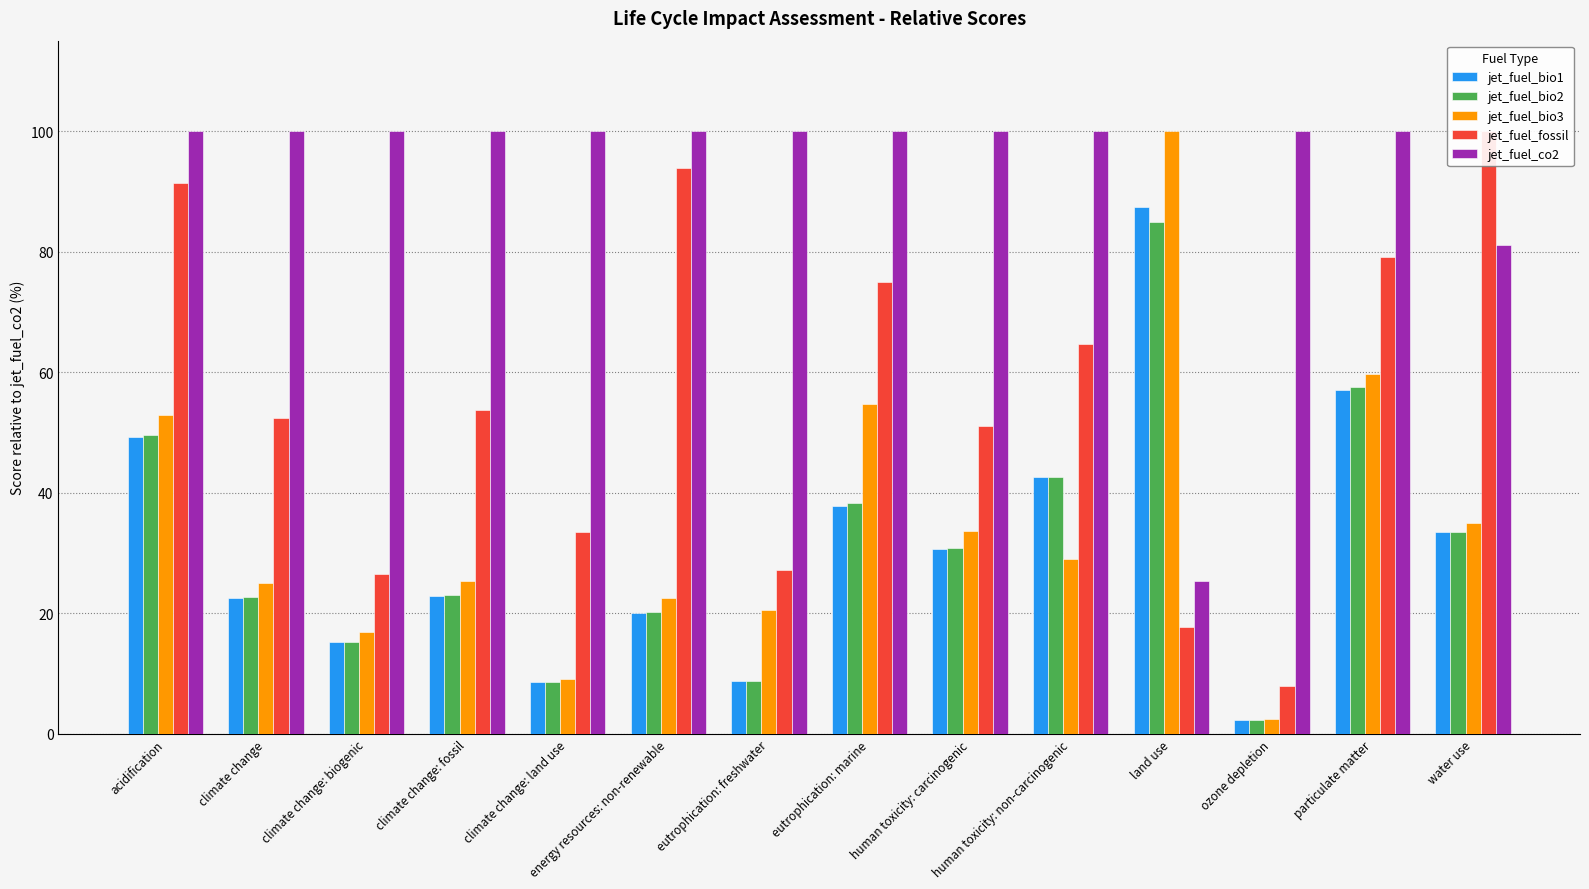

What is the label of the 7th bar from the right?

eutrophication: marine